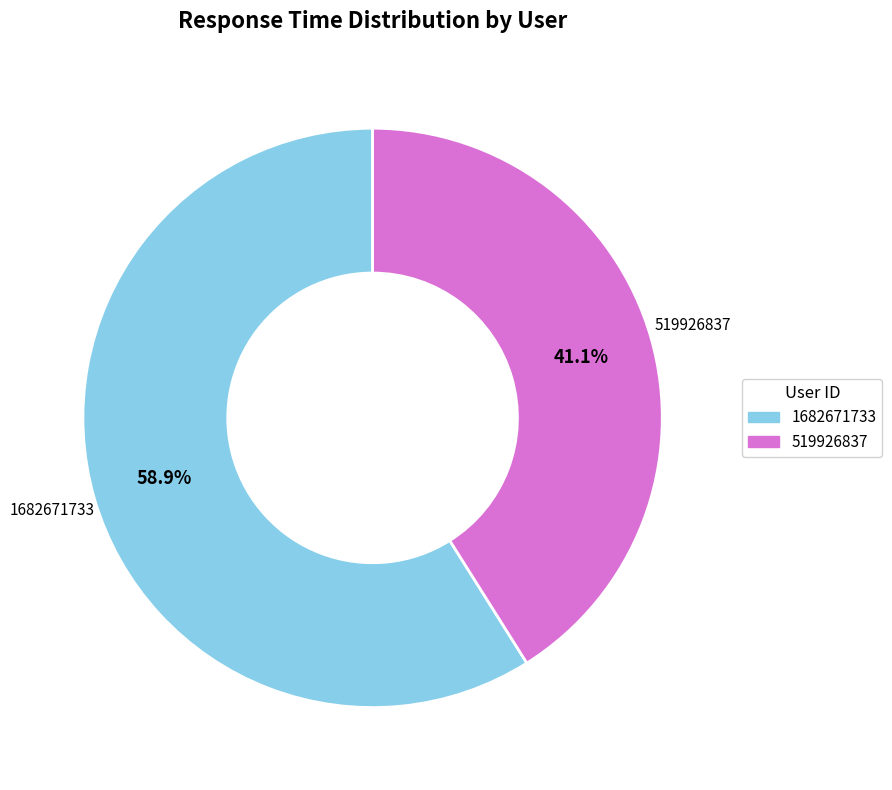

To the nearest percent, what portion does 519926837 represent?

41%